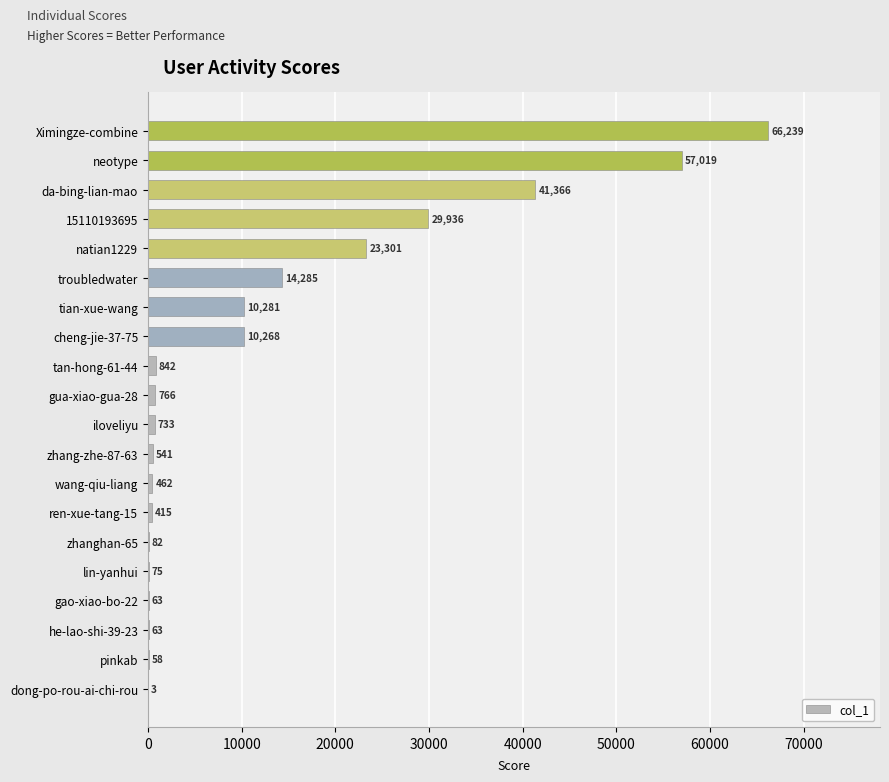

Reading bottom to top, extract all data points from this chart.

dong-po-rou-ai-chi-rou=3	pinkab=58	he-lao-shi-39-23=63	gao-xiao-bo-22=63	lin-yanhui=75	zhanghan-65=82	ren-xue-tang-15=415	wang-qiu-liang=462	zhang-zhe-87-63=541	iloveliyu=733	gua-xiao-gua-28=766	tan-hong-61-44=842	cheng-jie-37-75=10268	tian-xue-wang=10281	troubledwater=14285	natian1229=23301	15110193695=29936	da-bing-lian-mao=41366	neotype=57019	Ximingze-combine=66239